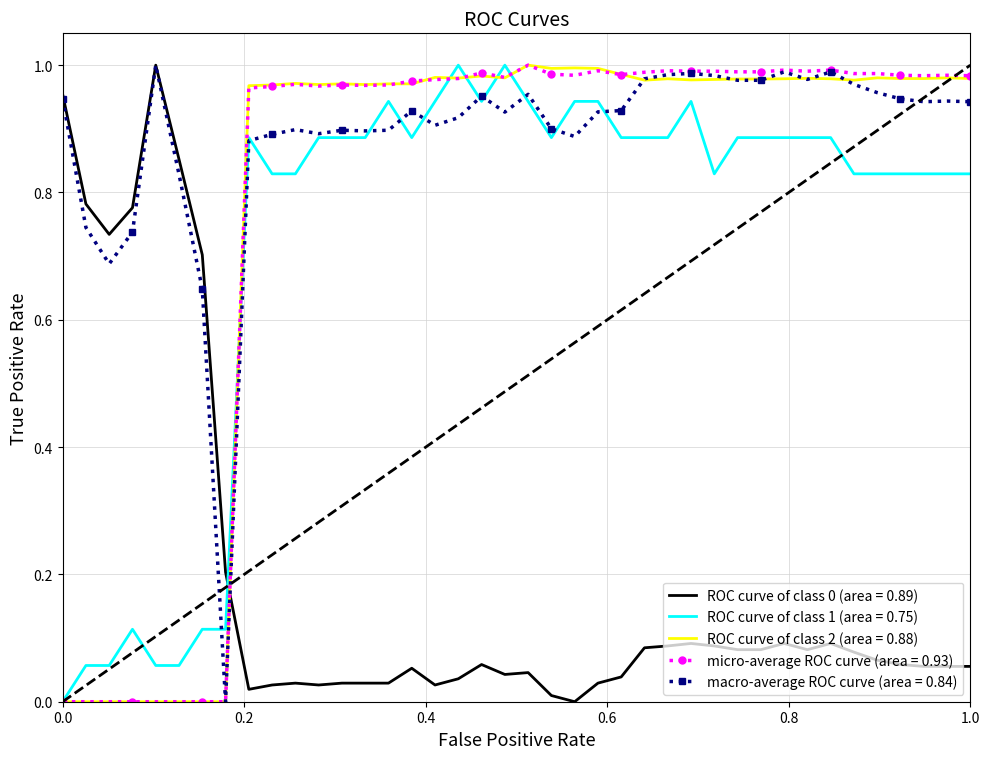

True or false: micro-average ROC curve (area = 0.93) and ROC curve of class 0 (area = 0.89) intersect in this chart.

True